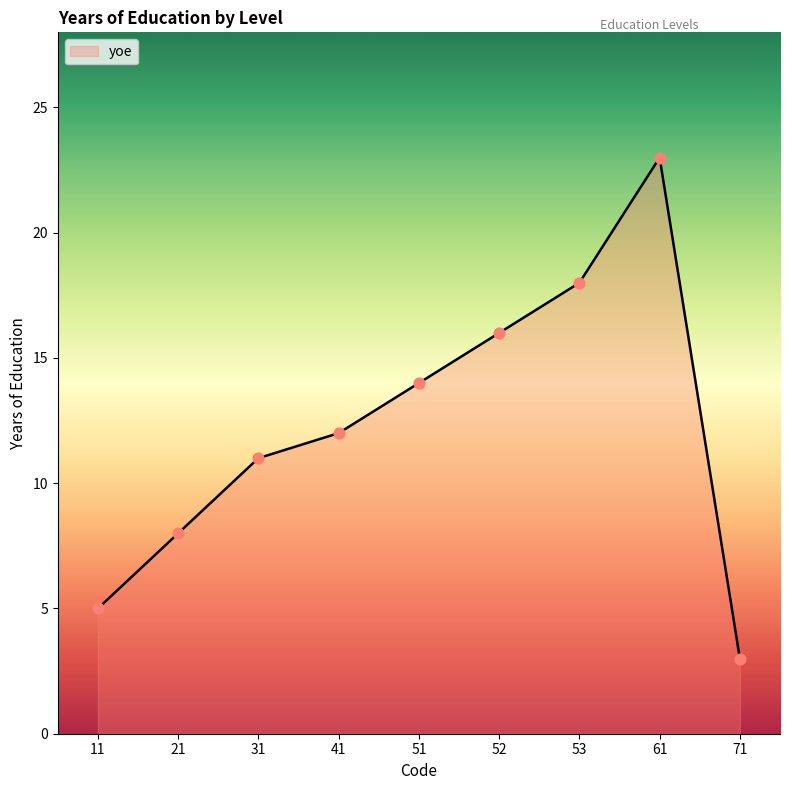

What is the ratio of the value at 41 to the value at 31?

1.1